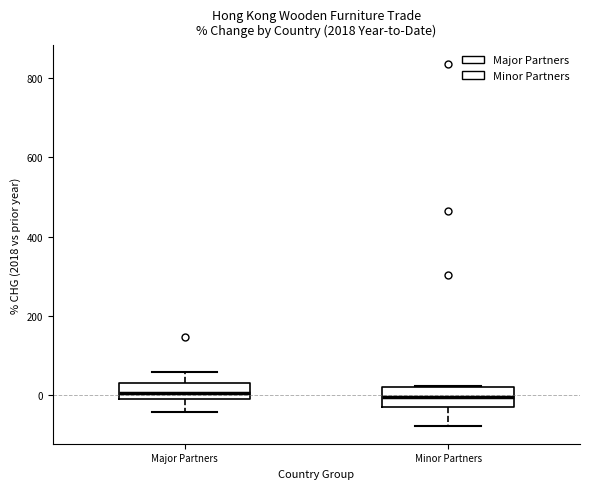

Reading left to right, transcribe this box plot: for each box, give where its median line is, the range the box spans, and where its two whiskers end, as read against the y-axis. The values are not printed on the chart, so give them approximately, as read against the axis.

Major Partners: median 0 (inside the box), box 0 to 40, whiskers -40 to 60
Minor Partners: median 0, box -40 to 20, whiskers -80 to 20